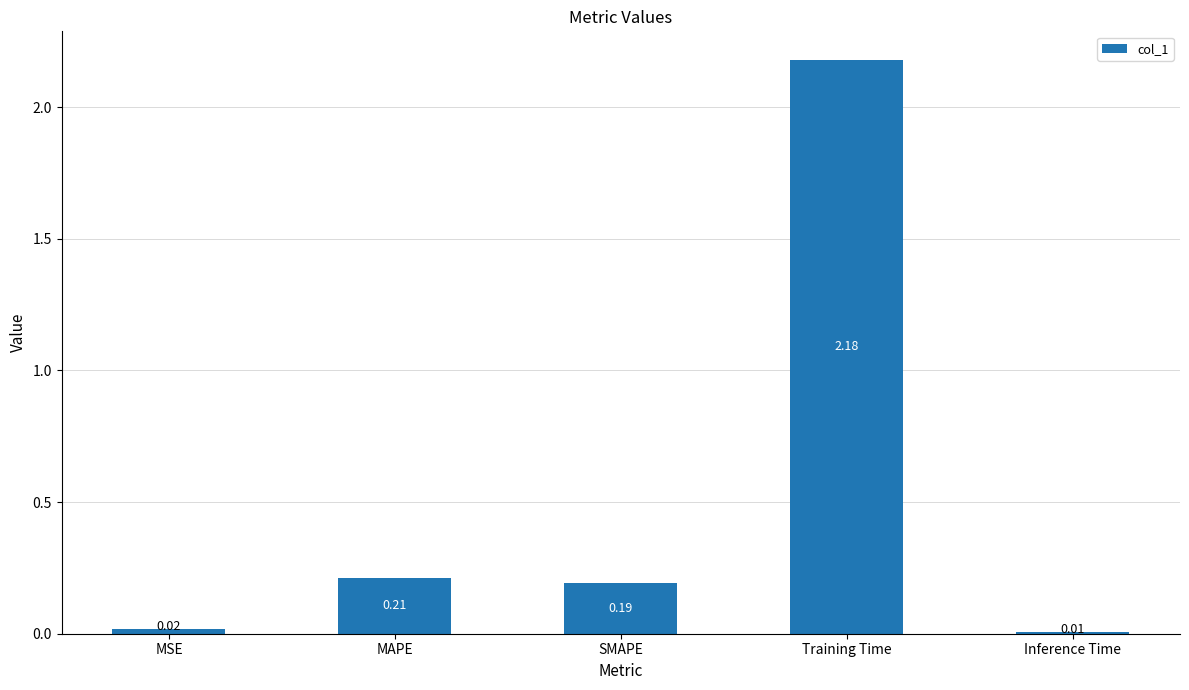

What is the average value?

0.5